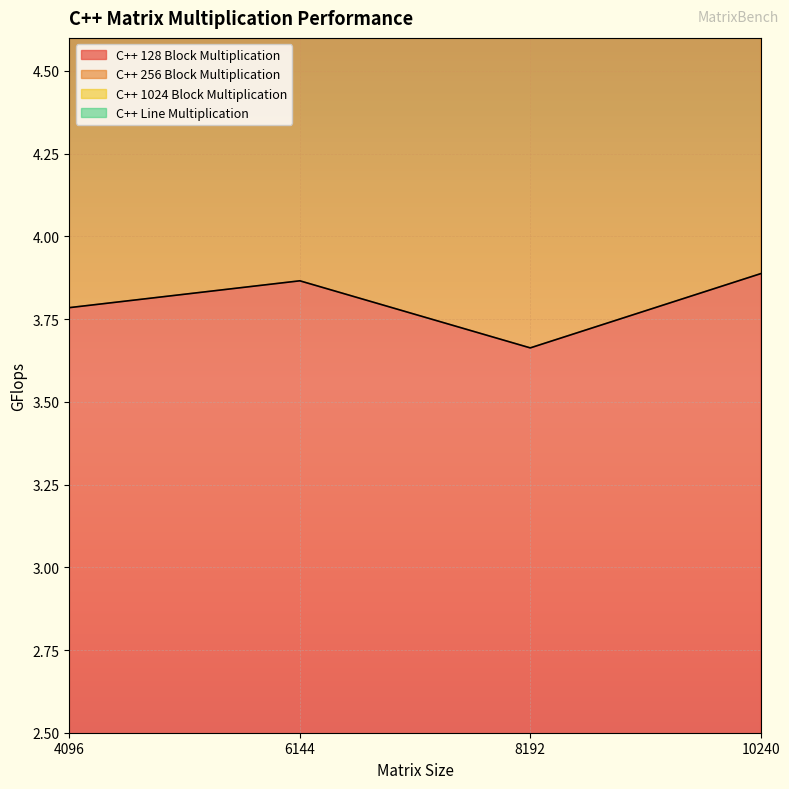

What is the difference between the maximum and minimum values in the C++ 128 Block Multiplication series?

0.2